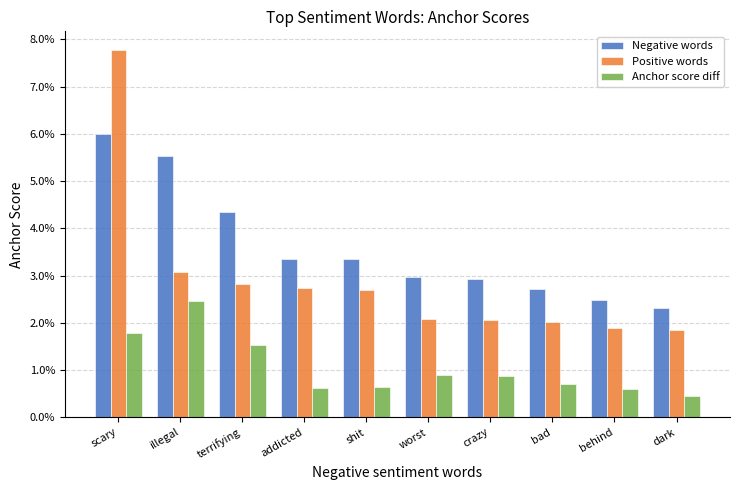

Which series has the largest total across all categories?

Negative words